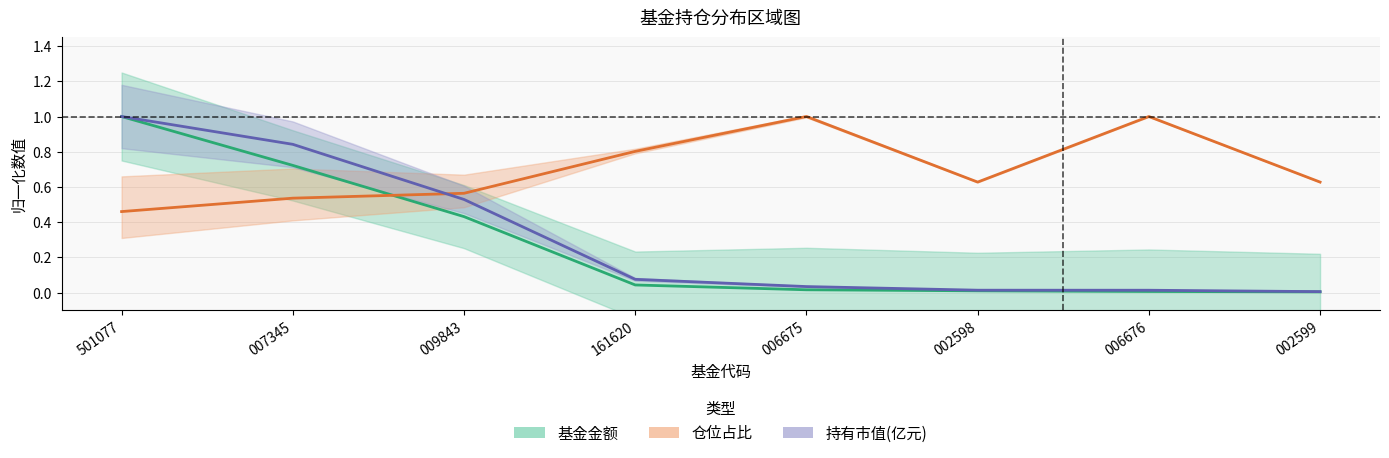

Is the value of 基金金额 at 007345 greater than the value of 仓位占比 at 006676?

No